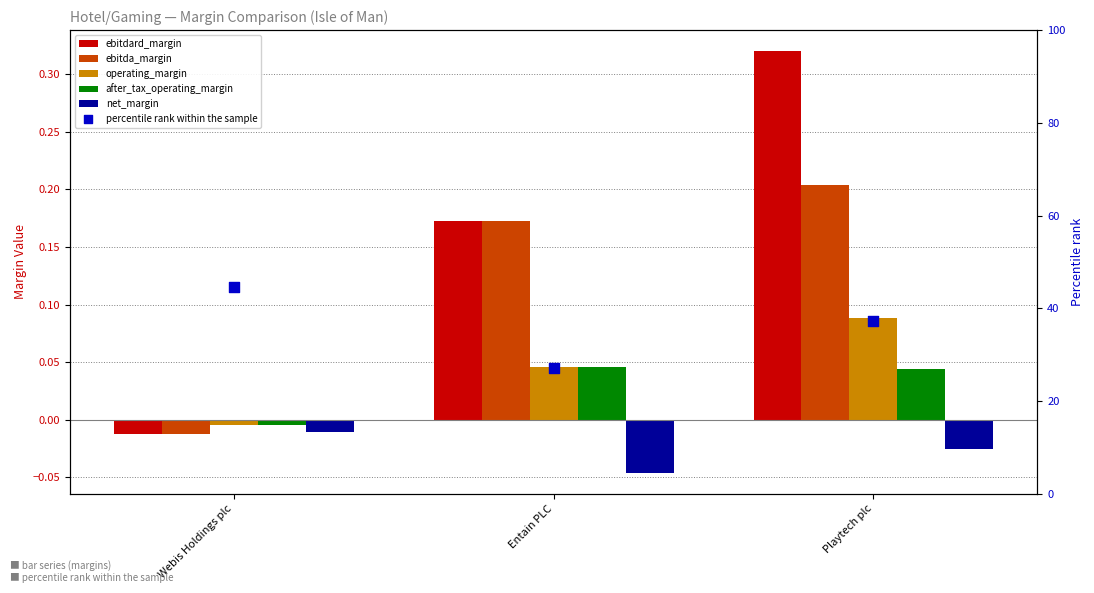

What are all the series names shown in the legend?

ebitdard_margin, ebitda_margin, operating_margin, after_tax_operating_margin, net_margin, percentile rank within the sample